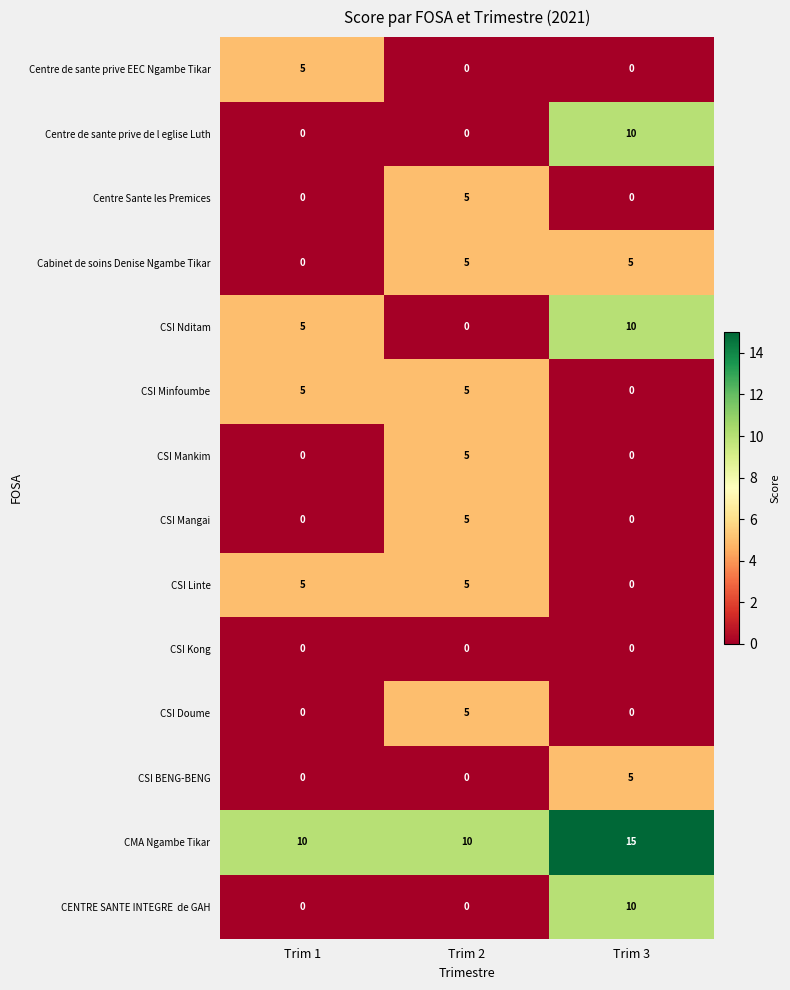

What is the sum of the CSI Nditam values at Trim 3 and Trim 2?

10